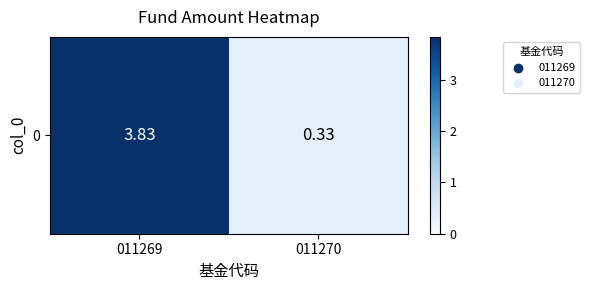

What is the greatest value displayed?

3.8